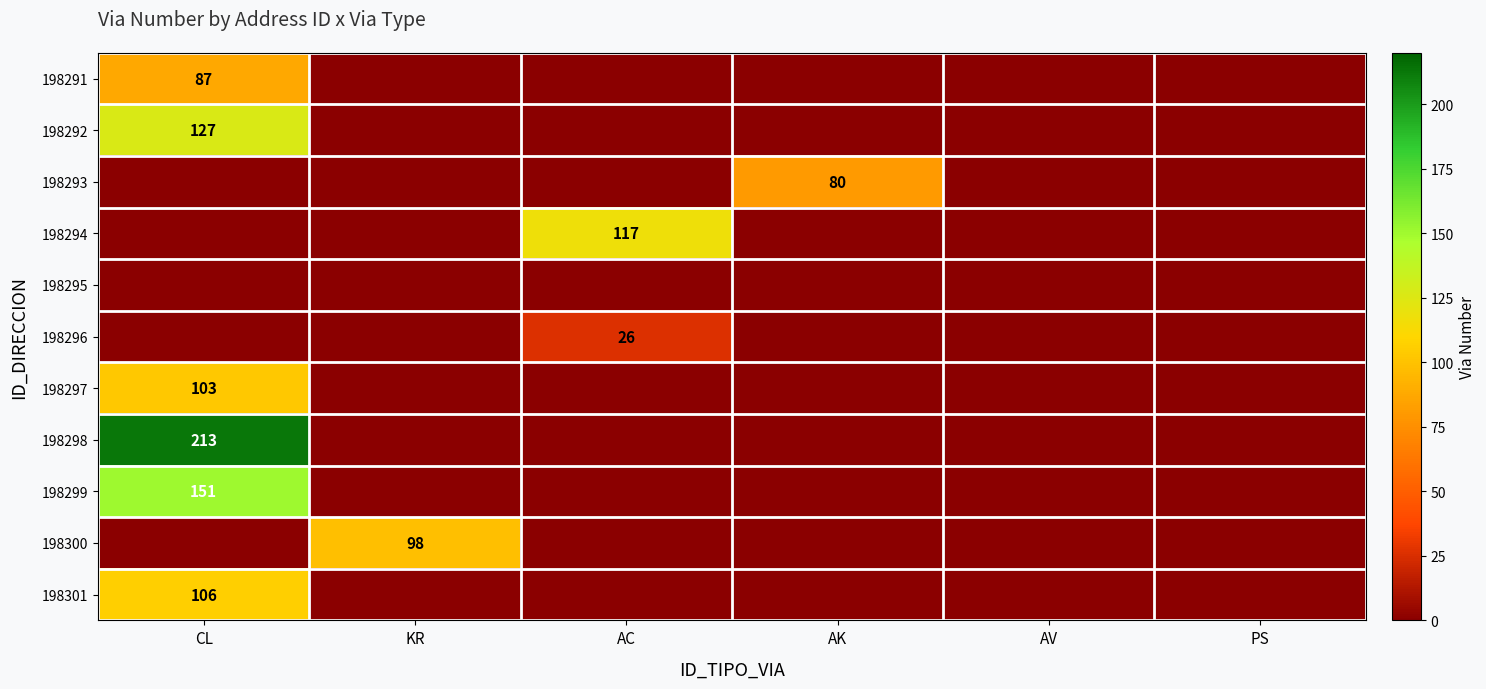

At how many categories does at least one series exceed 151?

1